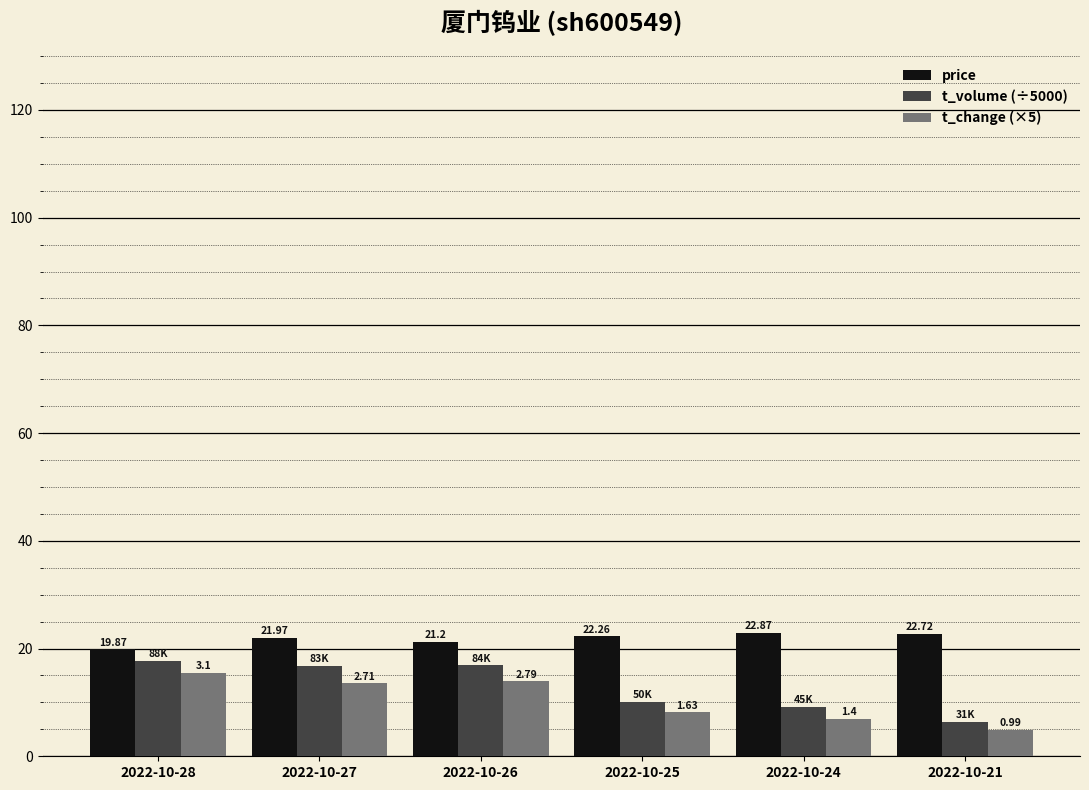

Does the chart contain stacked bars?

No